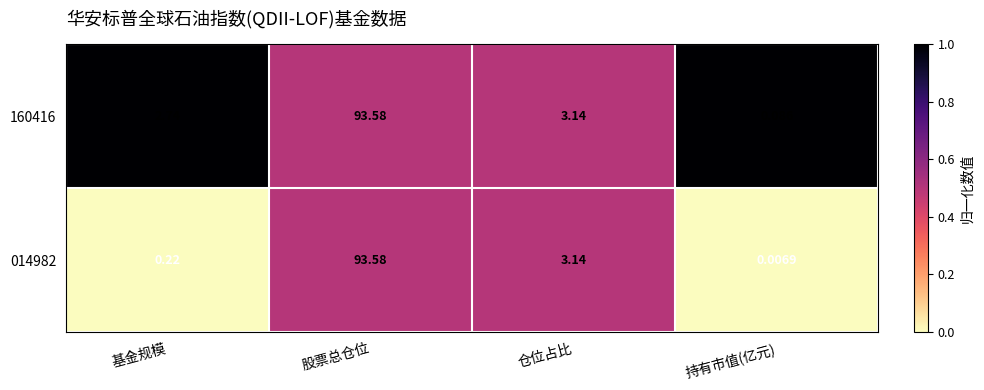

At which label does 160416 first exceed 3?

股票总仓位